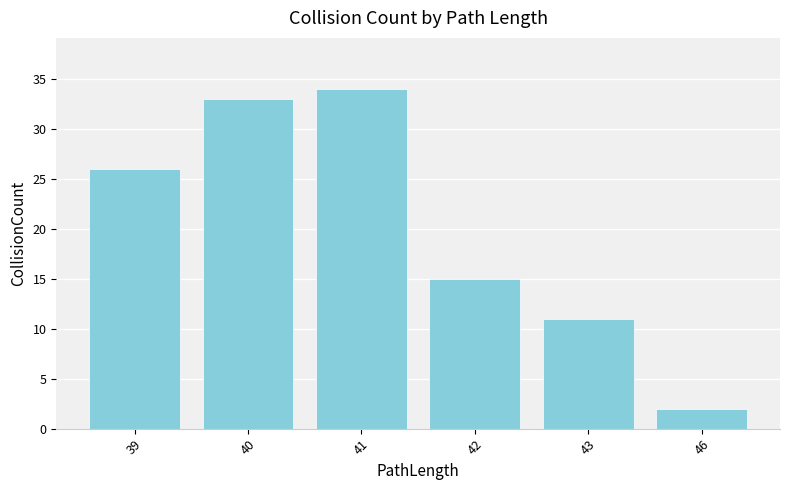

What is the change in value from 41 to 42?

-19